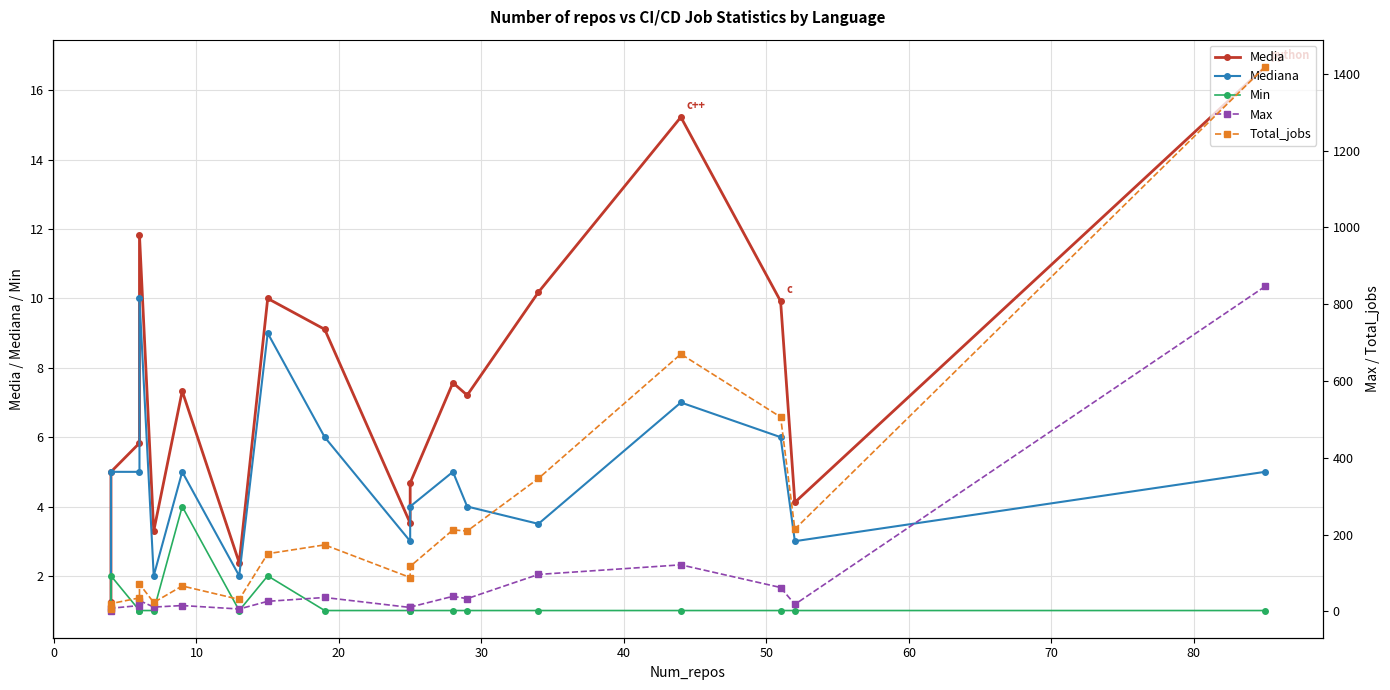

How many lines are shown in the chart?

5